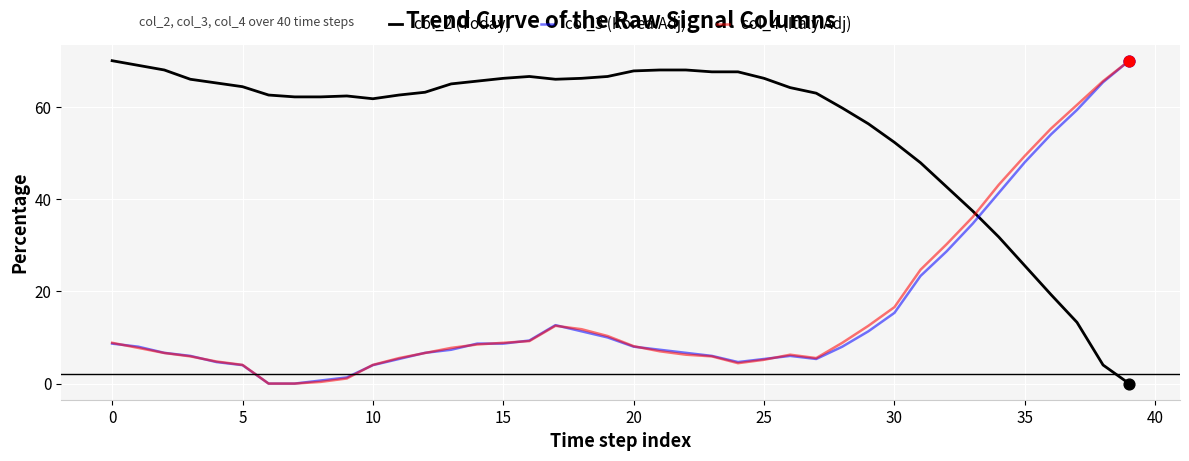

Which series has the largest total across all categories?

col_2 (Today)